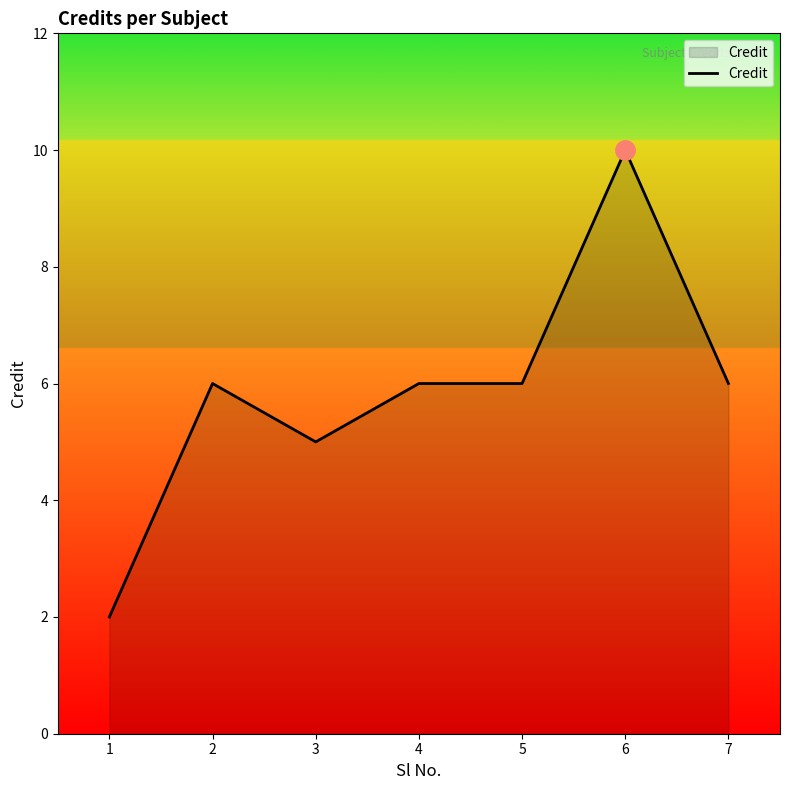

What is the smallest value displayed?

2